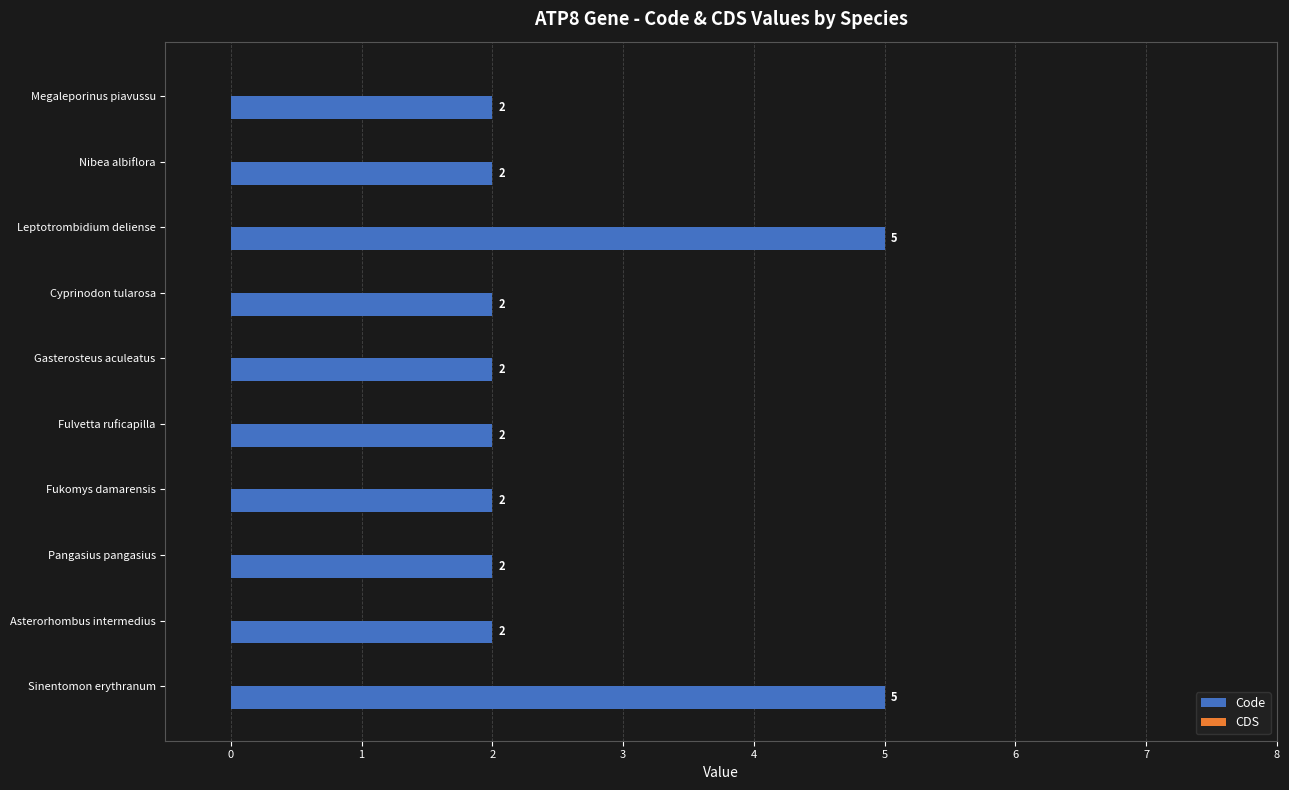

What is the ratio of the value at Megaleporinus piavussu to the value at Fulvetta ruficapilla?

1.0